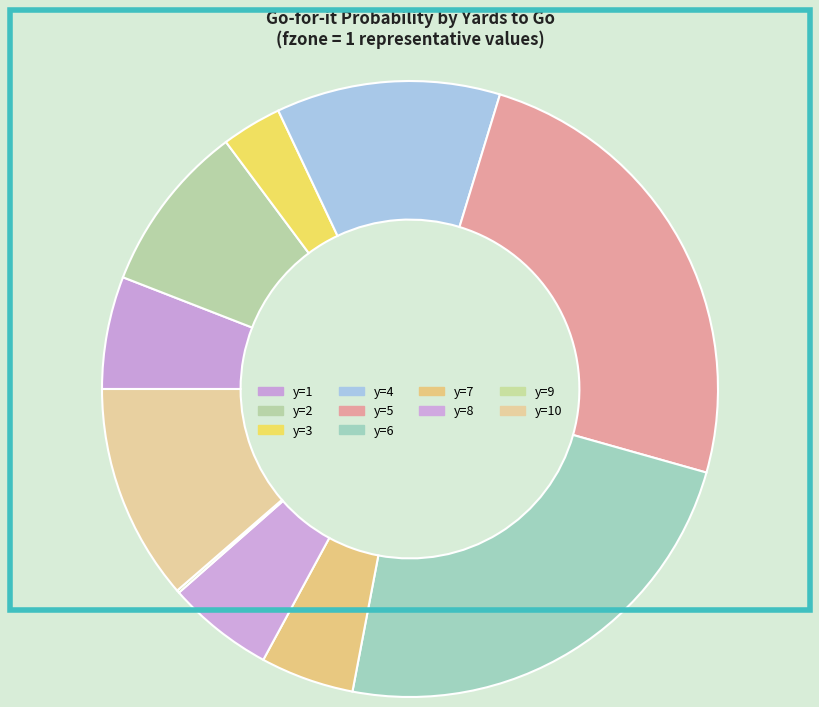

Is there any slice that represents more than half of the pie?

No